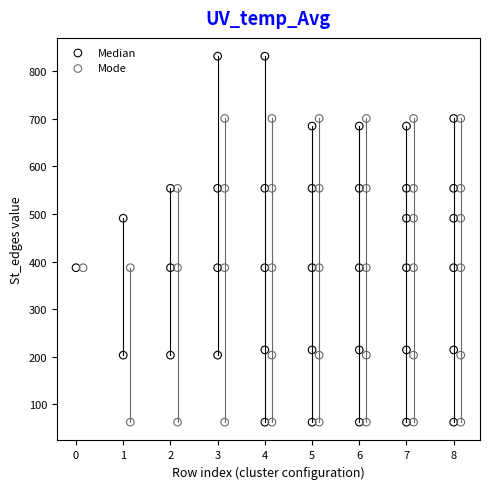

Which series contains the highest Y value?

Median